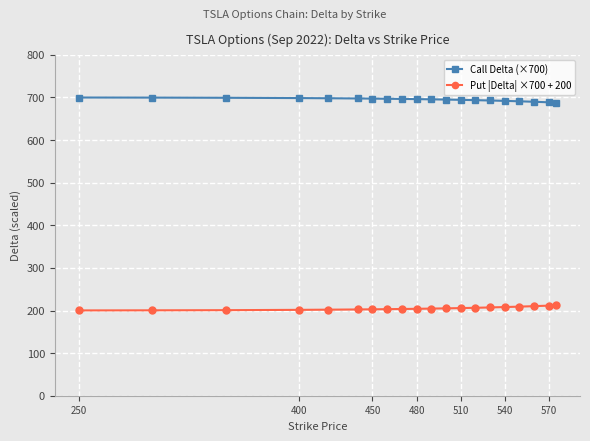

What is the value of the Put |Delta| ×700 + 200 point at the 15th from the left?

207.2